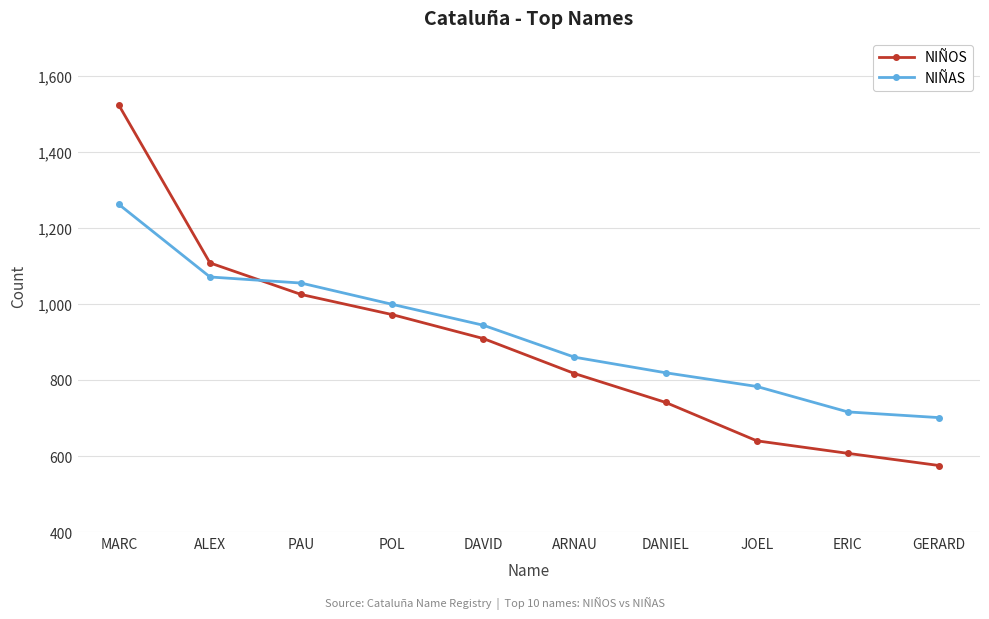

Reading left to right, what are all the values shown in this chart?

NIÑOS: MARC=1523	ALEX=1108	PAU=1025	POL=972	DAVID=909	ARNAU=817	DANIEL=741	JOEL=640	ERIC=607	GERARD=575
NIÑAS: MARC=1262	ALEX=1071	PAU=1055	POL=999	DAVID=944	ARNAU=860	DANIEL=819	JOEL=783	ERIC=716	GERARD=701